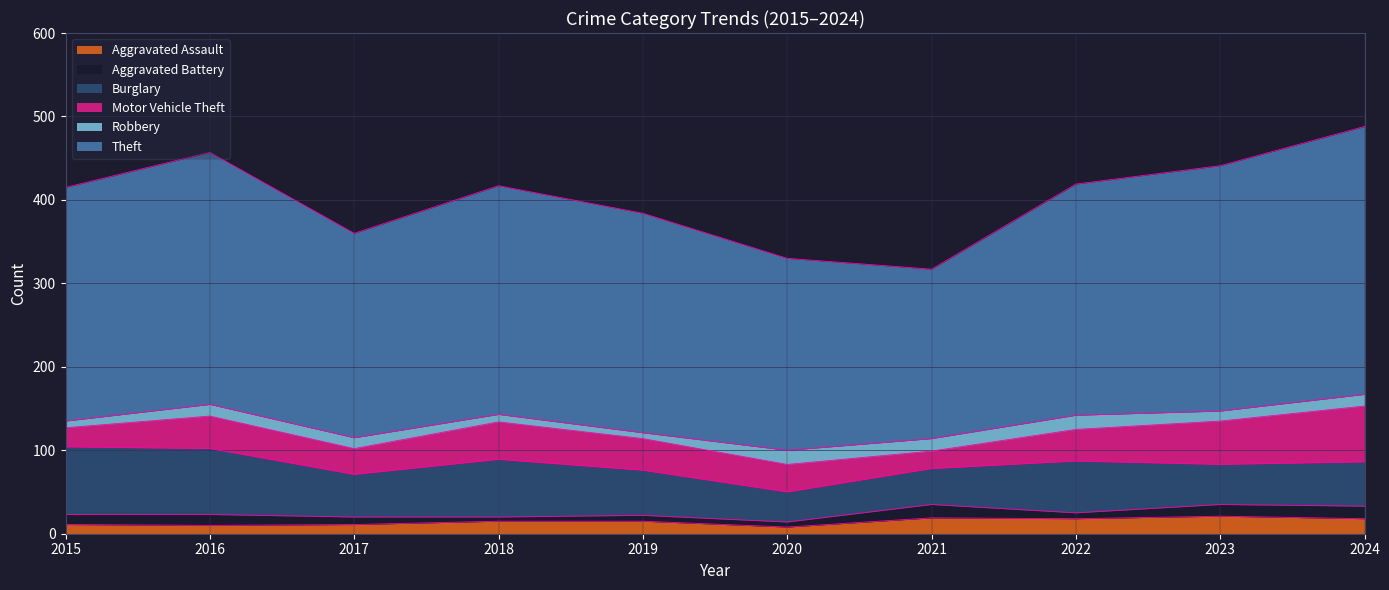

How many interior local peaks does the Burglary series have?

2